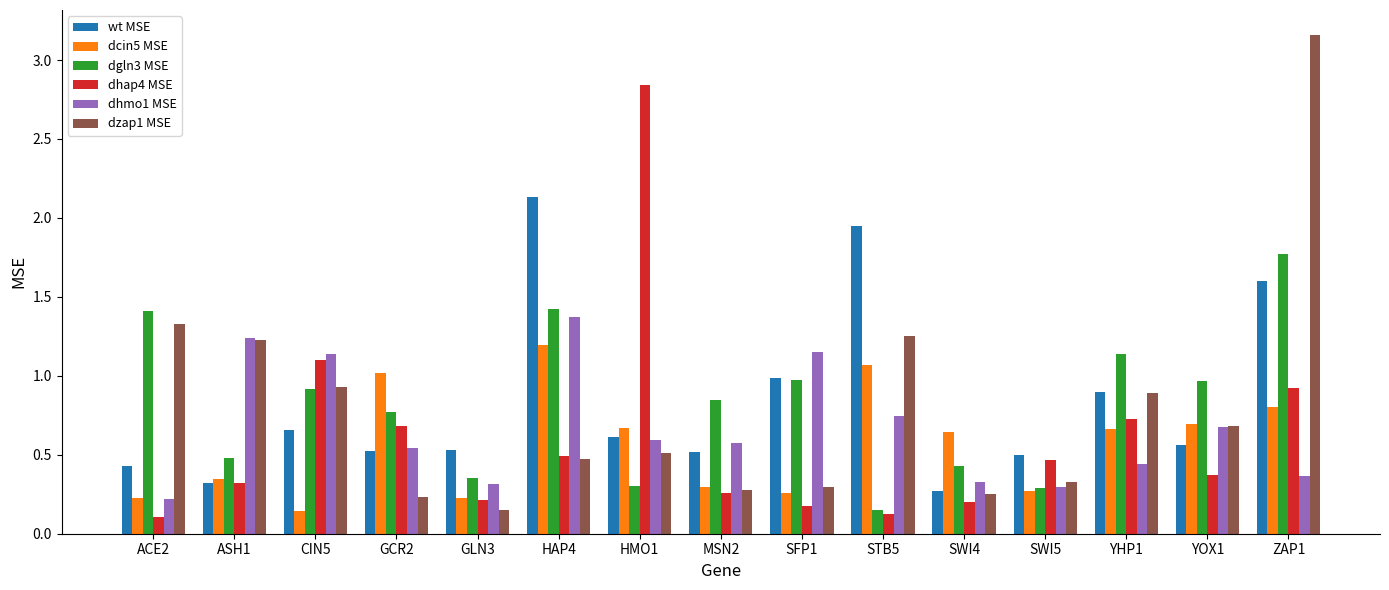

What is the sum of all dgln3 MSE values?

12.2